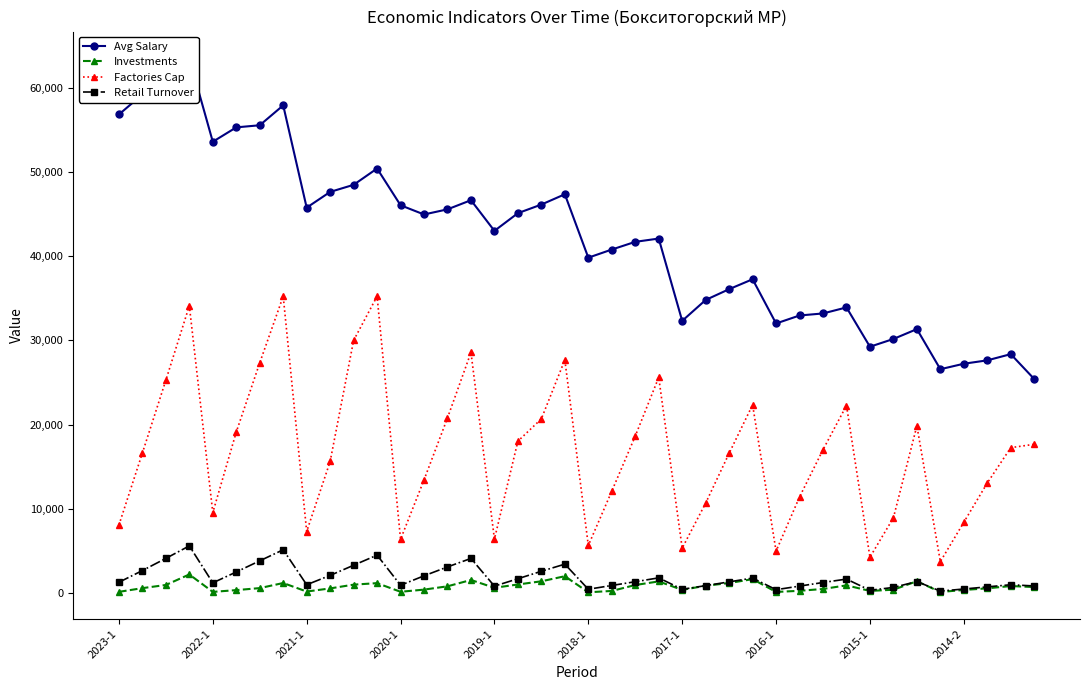

What is the value of the Factories Cap point at the 39th from the left?

17255.0